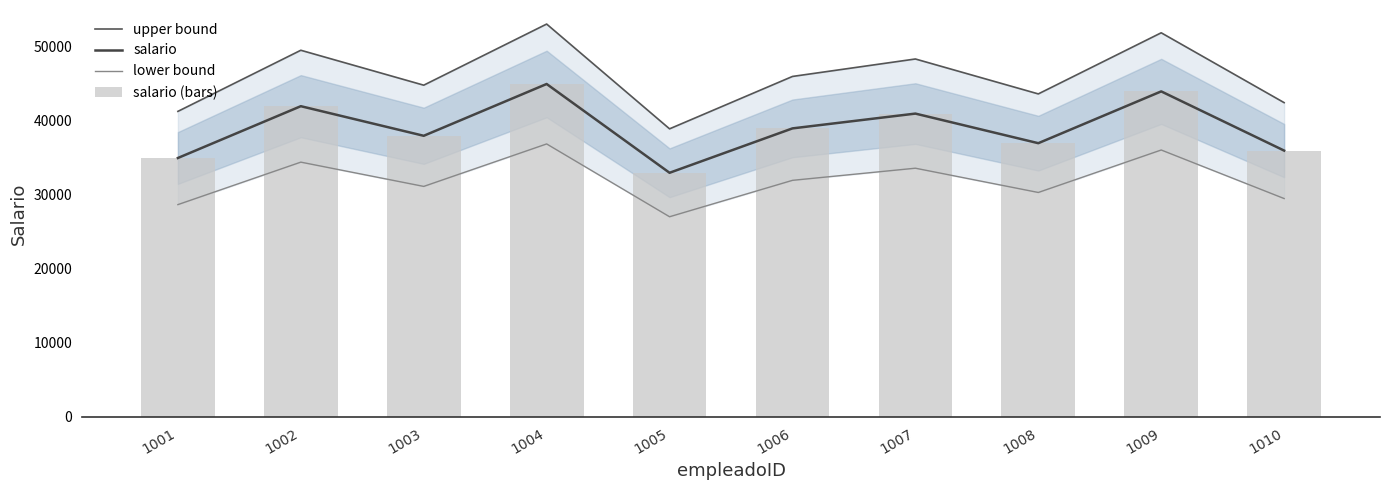

What is the smallest value displayed?

27060.0